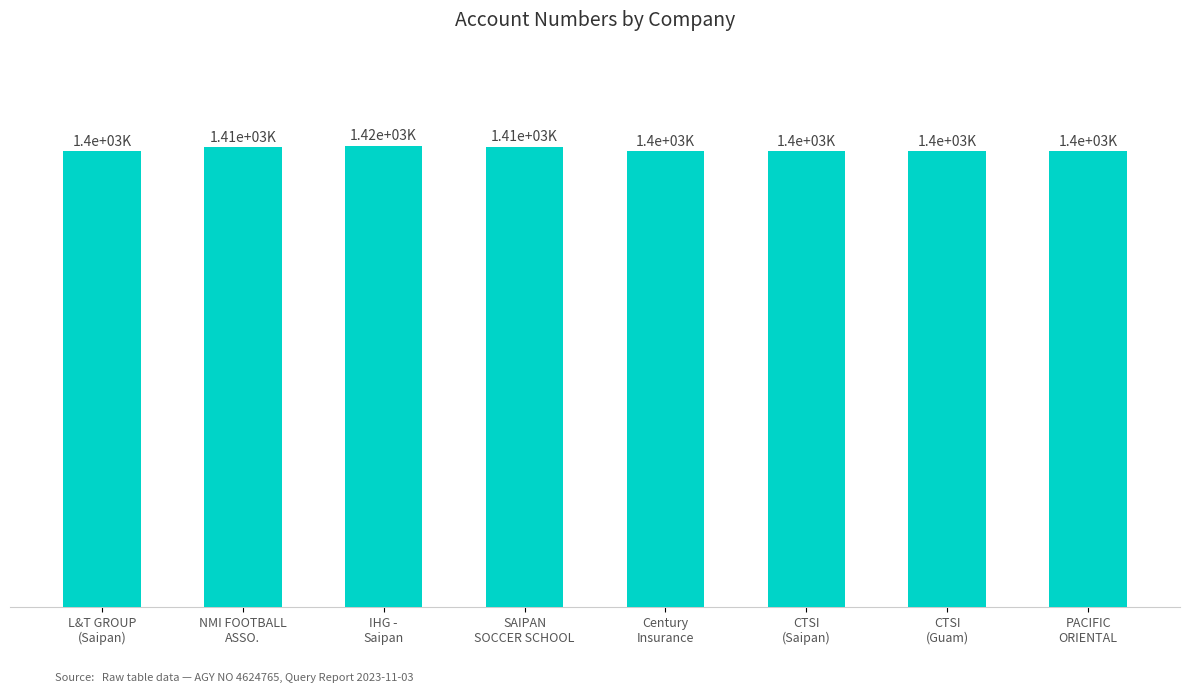

The chart shows a value of 1413264 at NMI FOOTBALL
ASSO.. True or false?

True